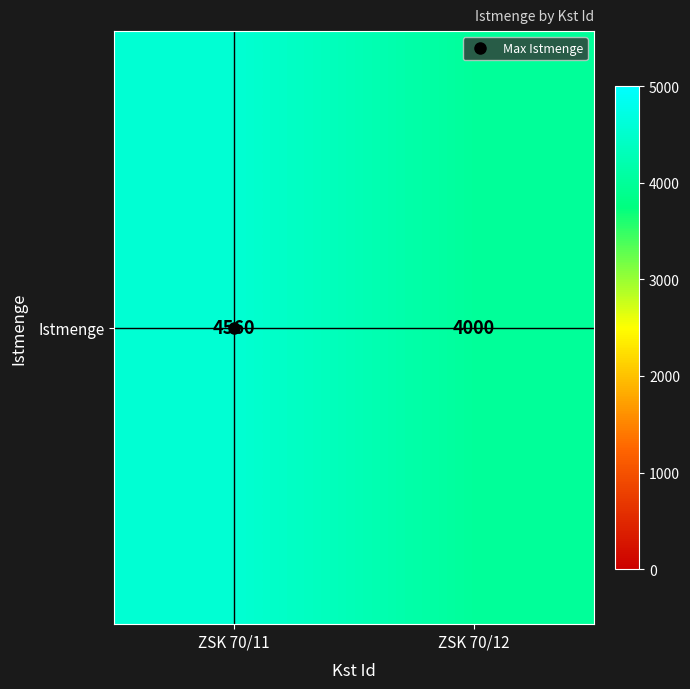

What is the smallest value displayed?

4000